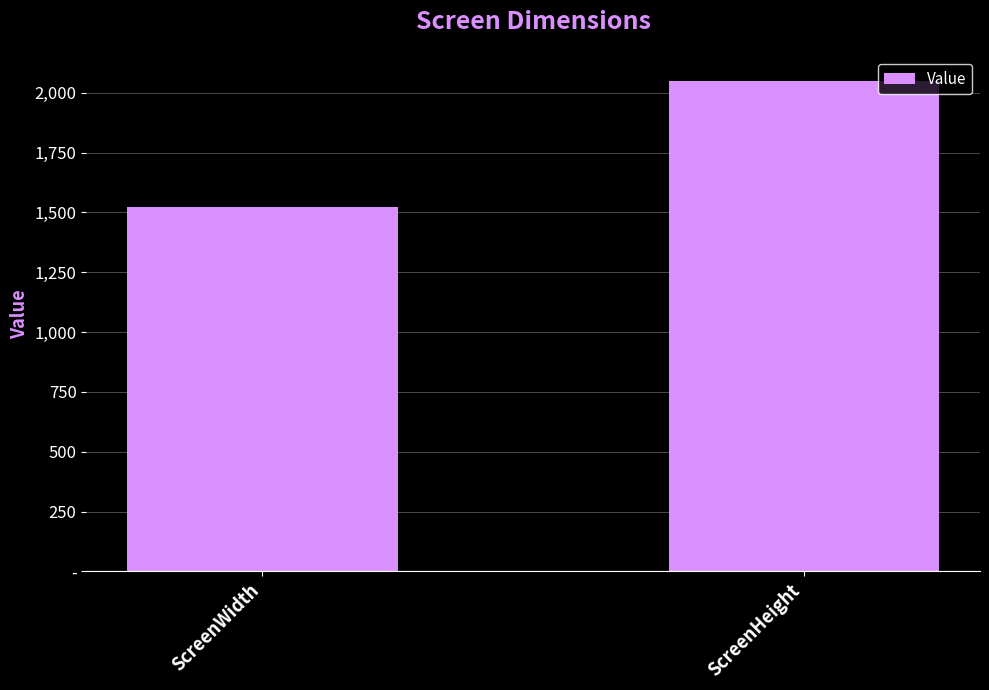

What value does the data have at ScreenHeight?

2048